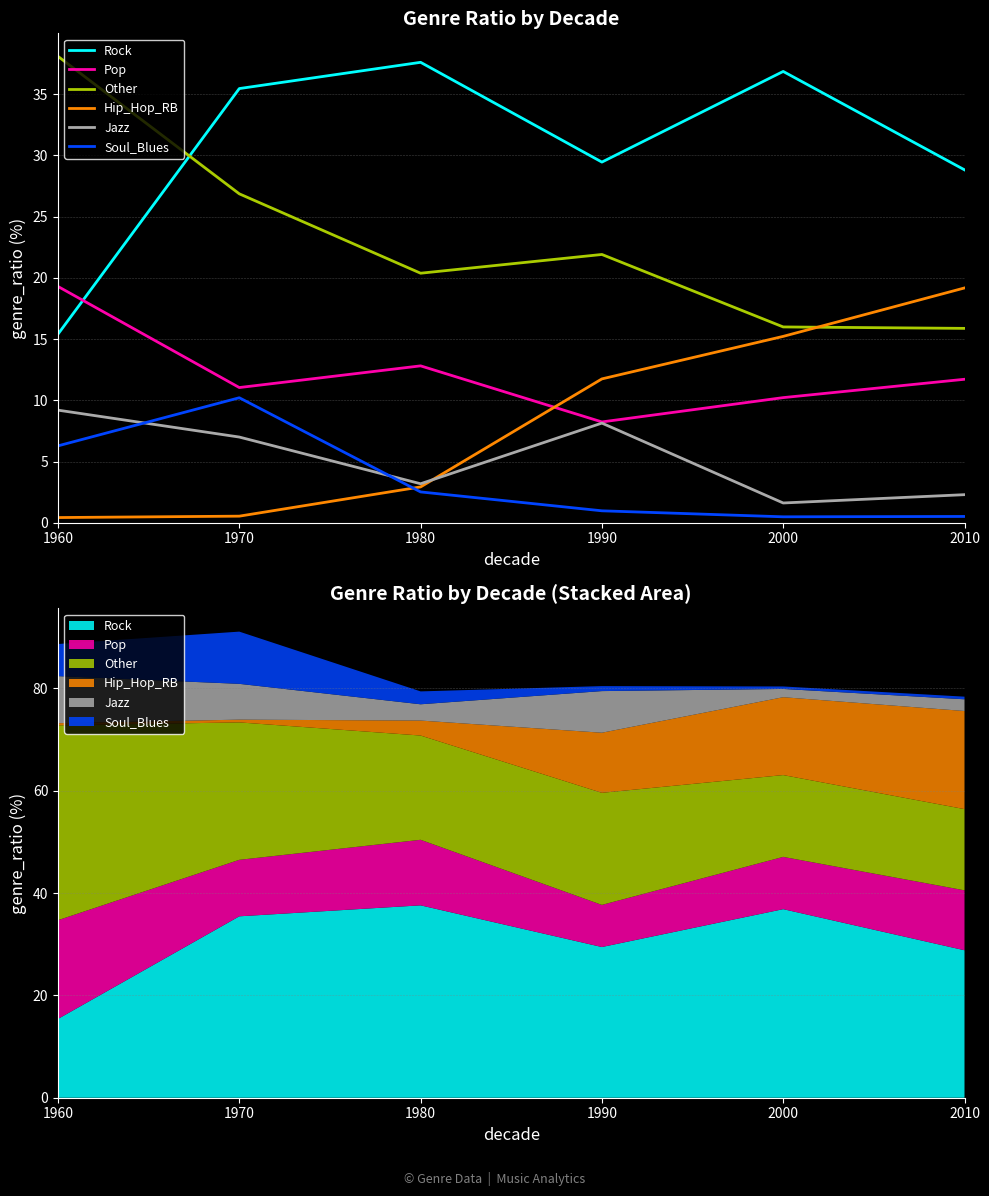

What is the average value of the Other series?

23.2